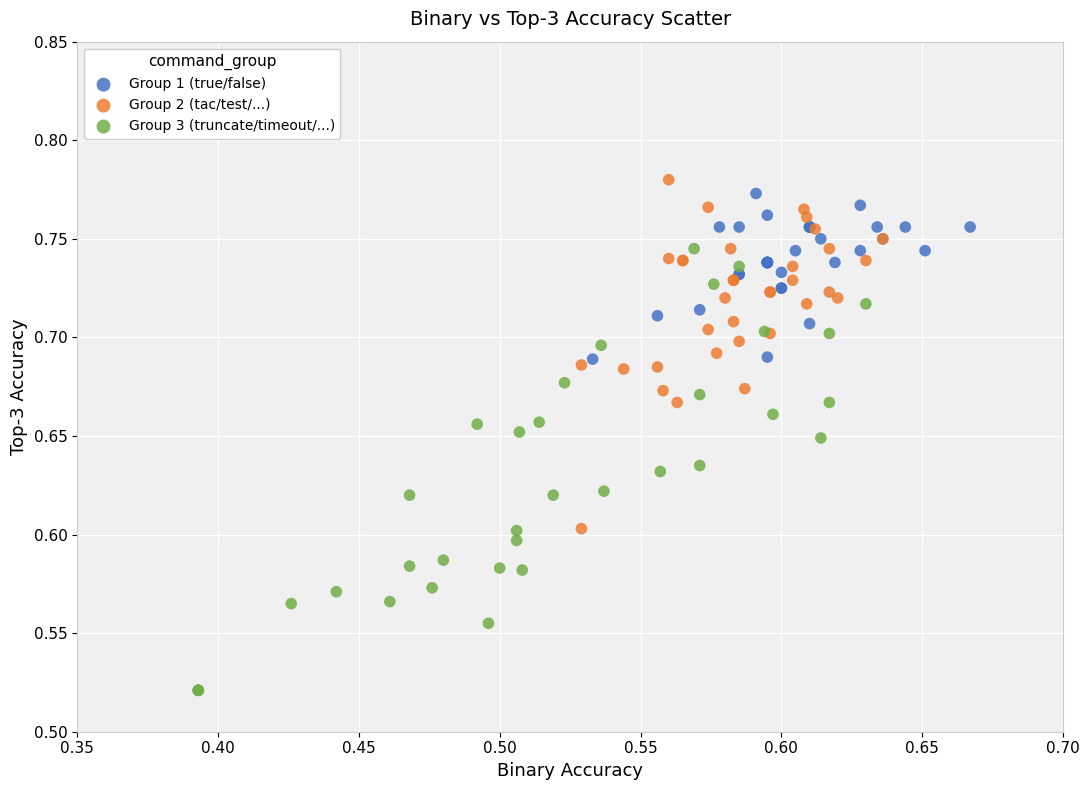

Which series has the largest Y range (max minus min)?

Group 3 (truncate/timeout/...)